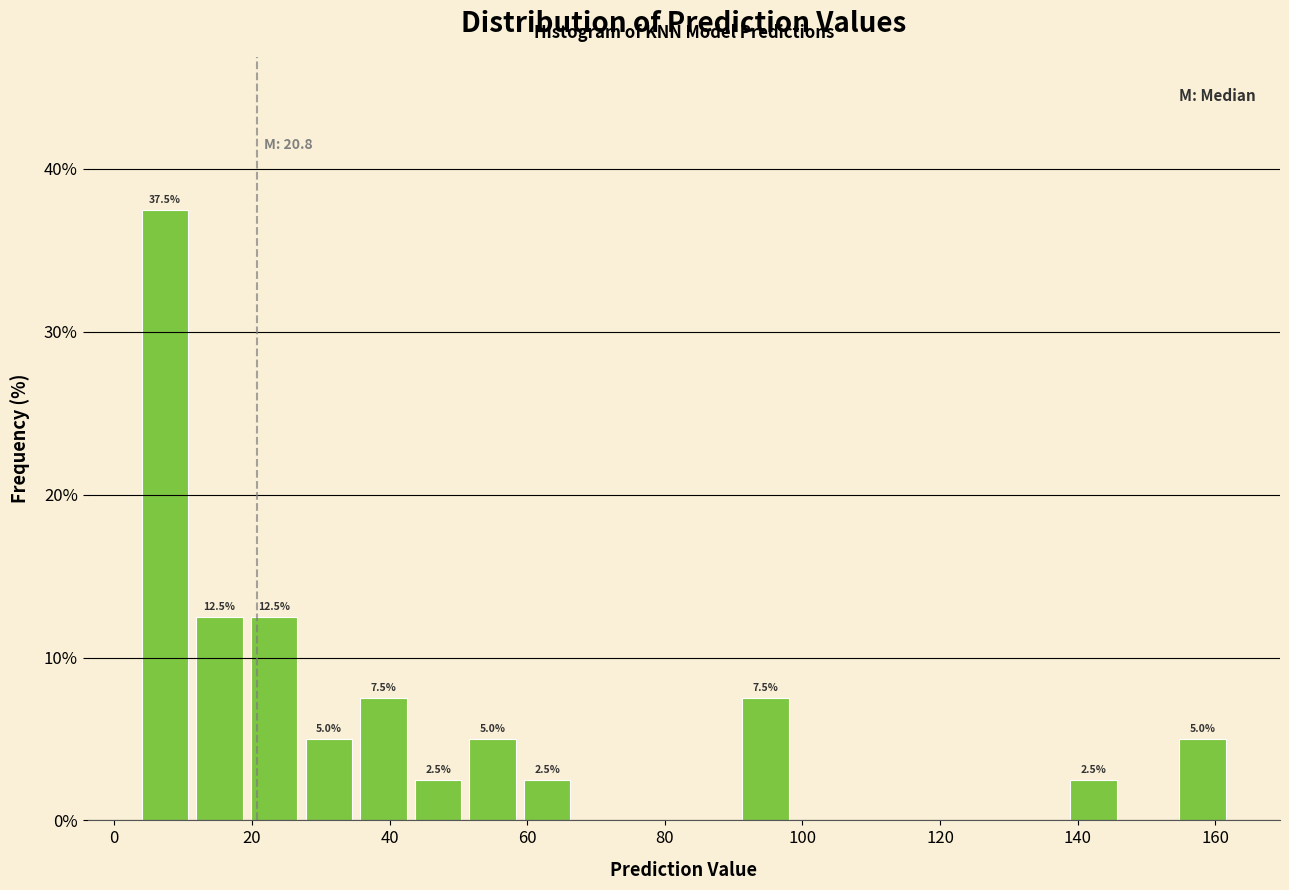

Read against the x-axis, roughly where is the centre of the tallest bar?

8